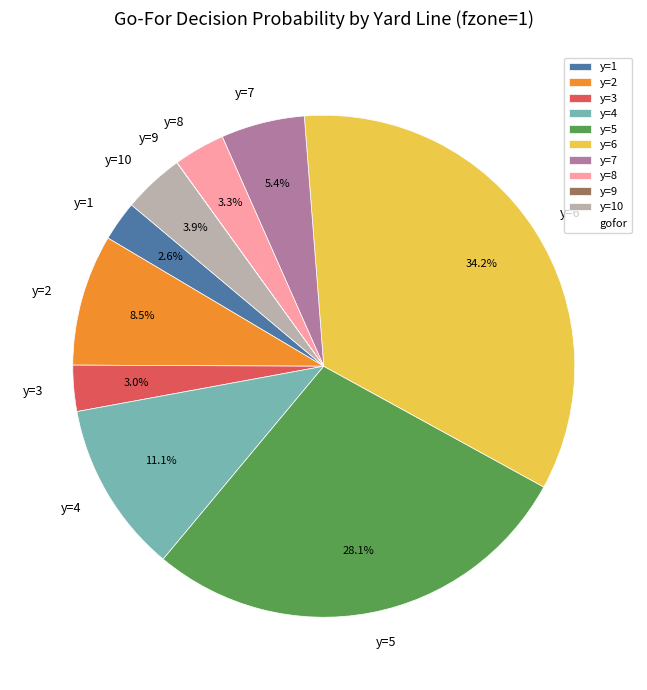

Combined, do y=5 and y=6 account for over 50%?

Yes